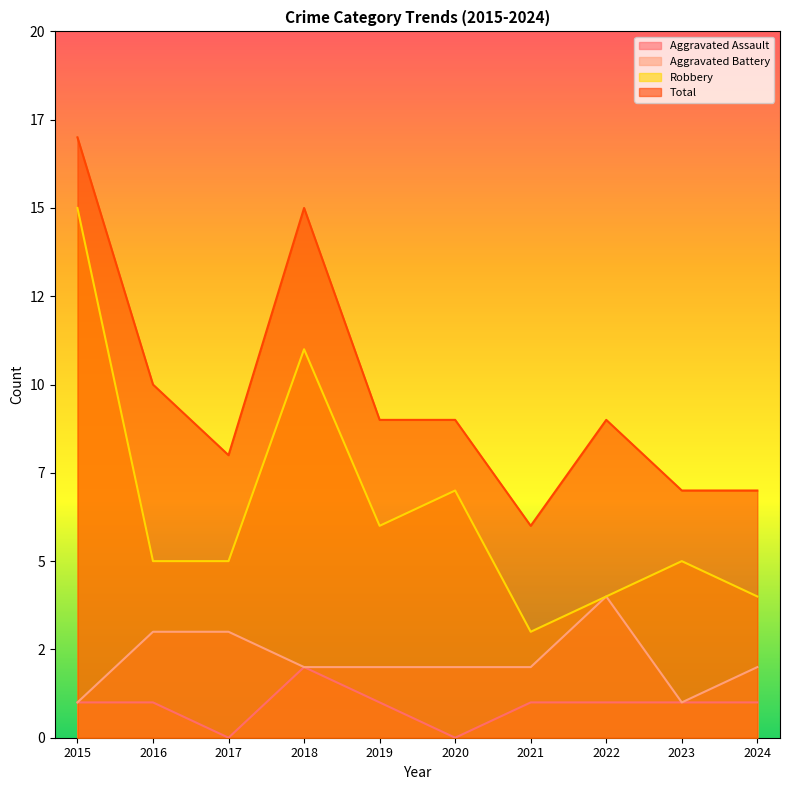

Between 2019 and 2023, which series saw the biggest shift?

Total